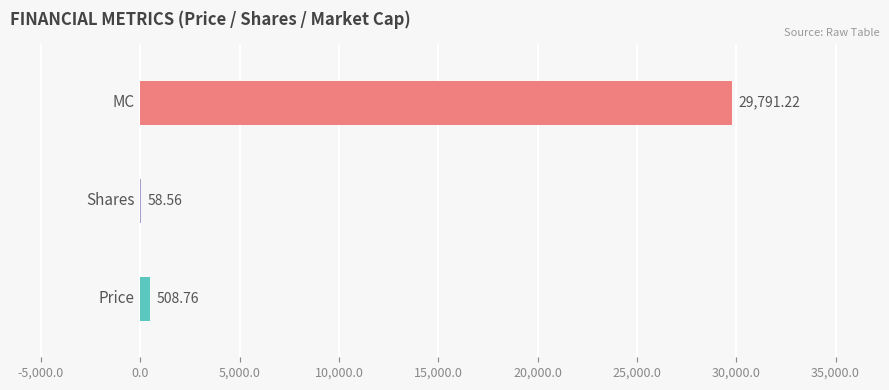

What is the greatest value displayed?

29791.2